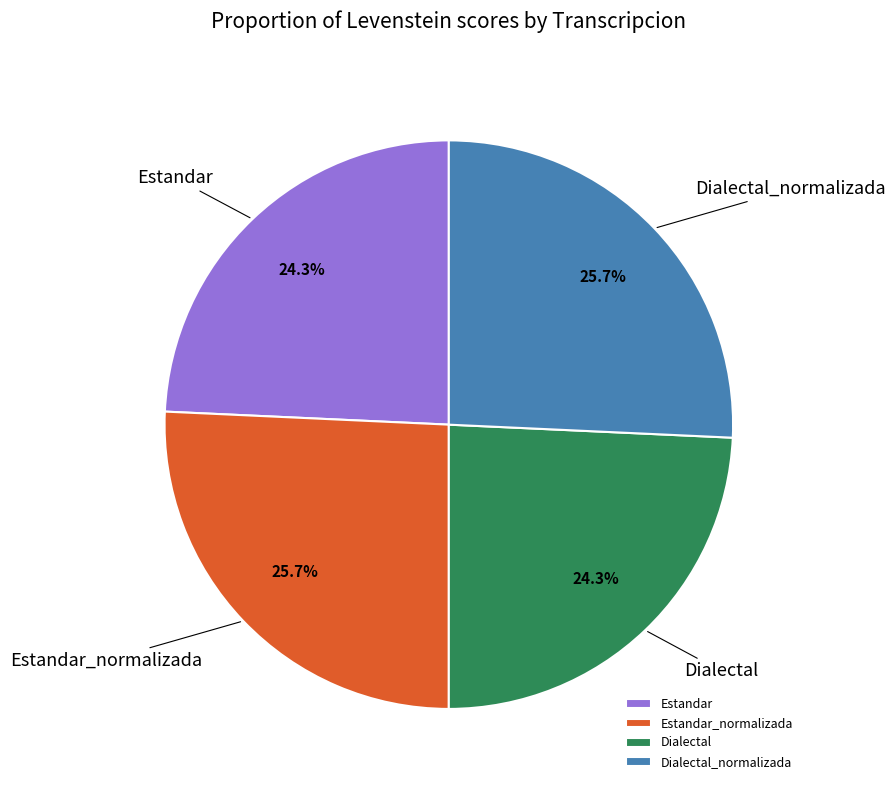

What portion of the pie excludes Estandar?

75.7%